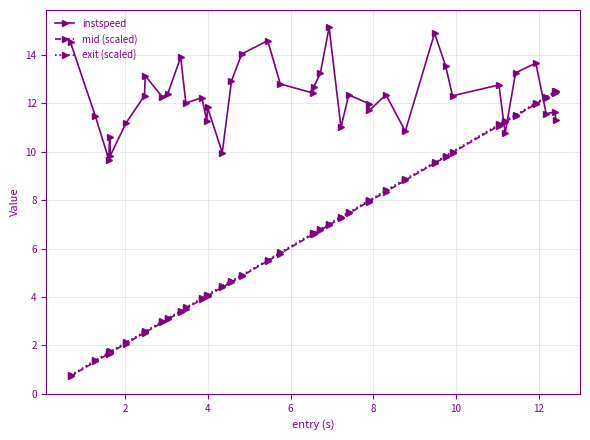

How many times do instspeed and exit (scaled) cross each other?

3